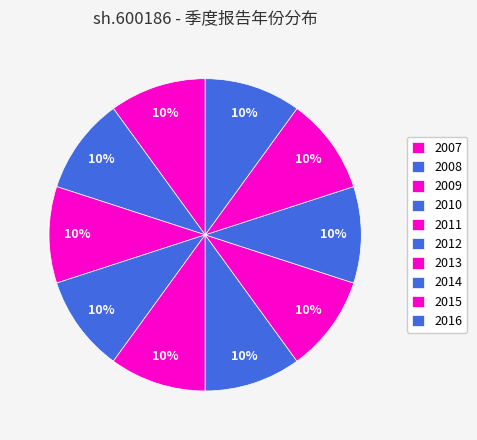

Which slice is the smallest?

2007